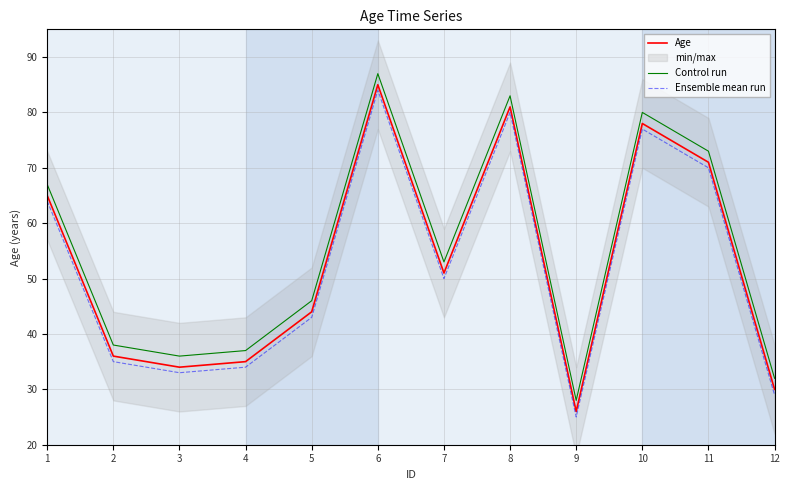

At how many categories does at least one series exceed 52?

6